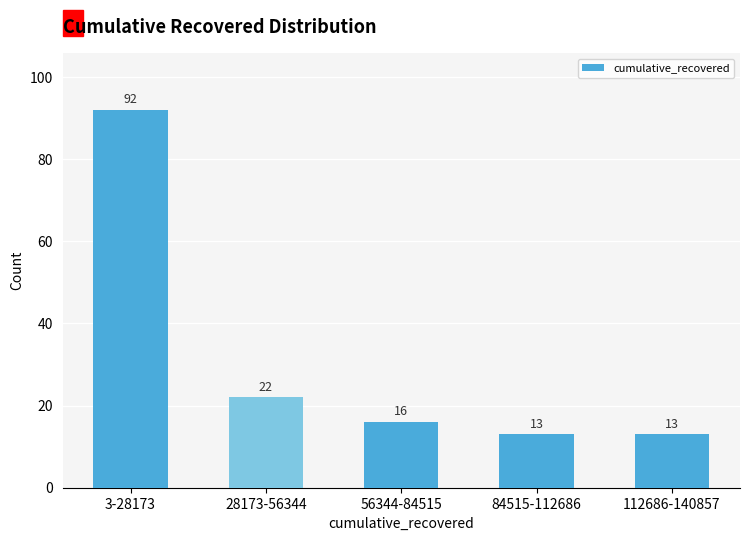

Reading left to right, extract all data points from this chart.

92	22	16	13	13